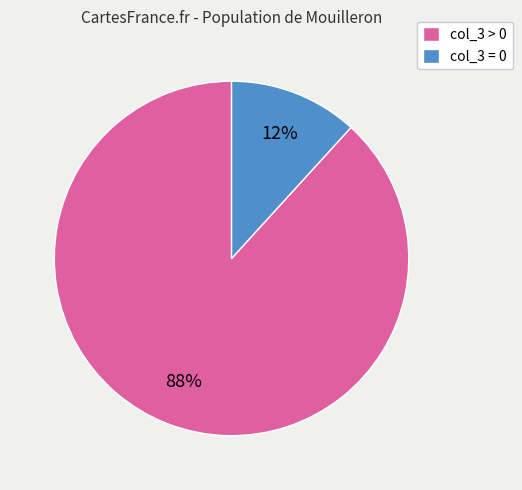

To the nearest percent, what is the difference between the col_3 > 0 and col_3 = 0 slice percentages?

76%